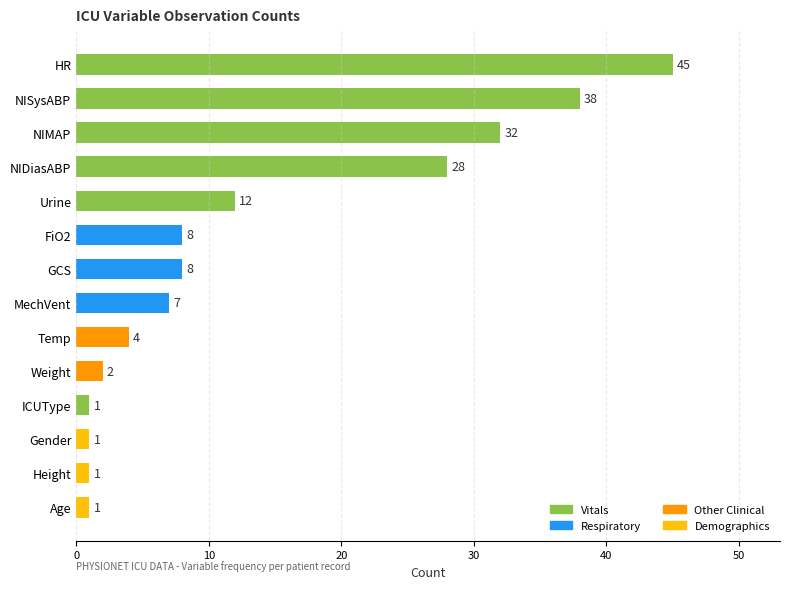

Between FiO2 and Temp, which is larger?

FiO2